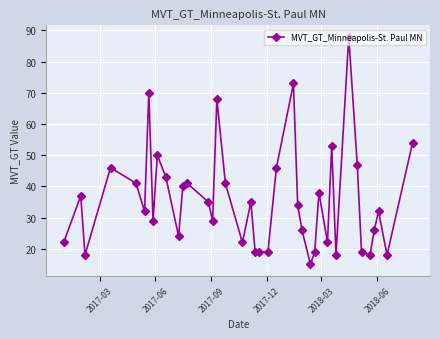

What is the average value?

36